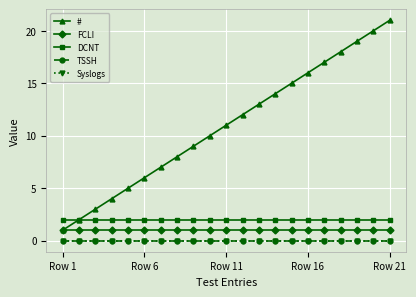

Is this an area chart (filled region under the line)?

No